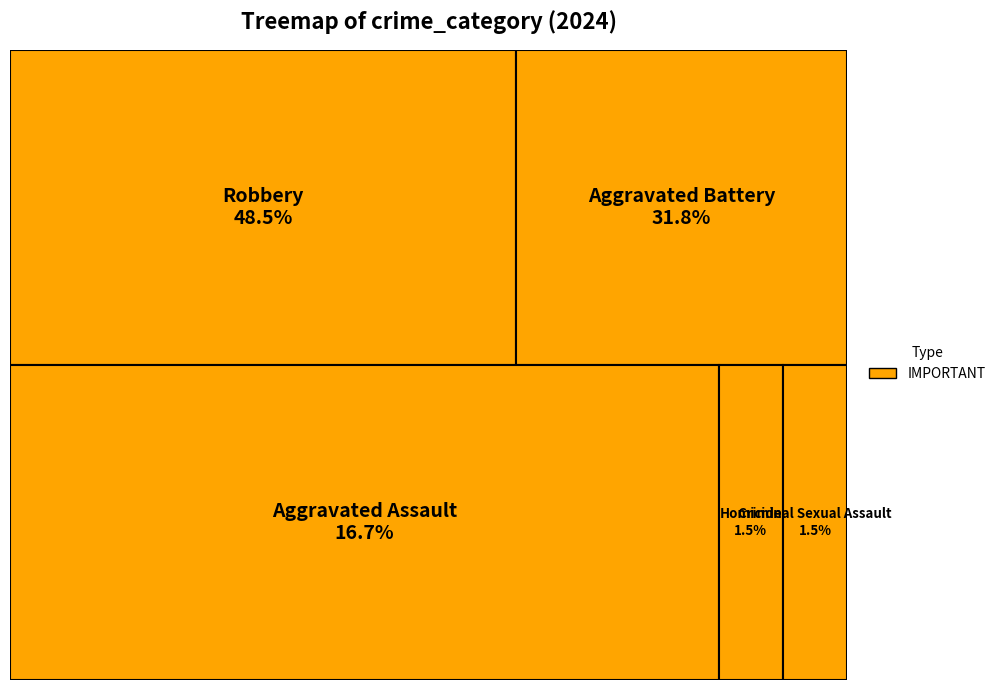

Combined, what portion of the pie is Criminal Sexual Assault and Aggravated Battery?

33.3%